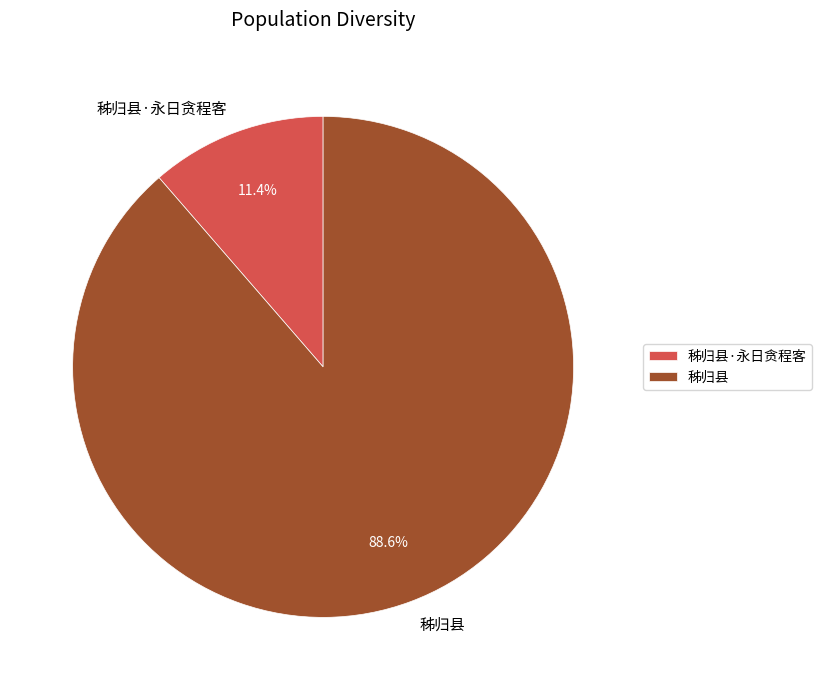

Combined, what portion of the pie is 秭归县·永日贪程客 and 秭归县?

100.0%